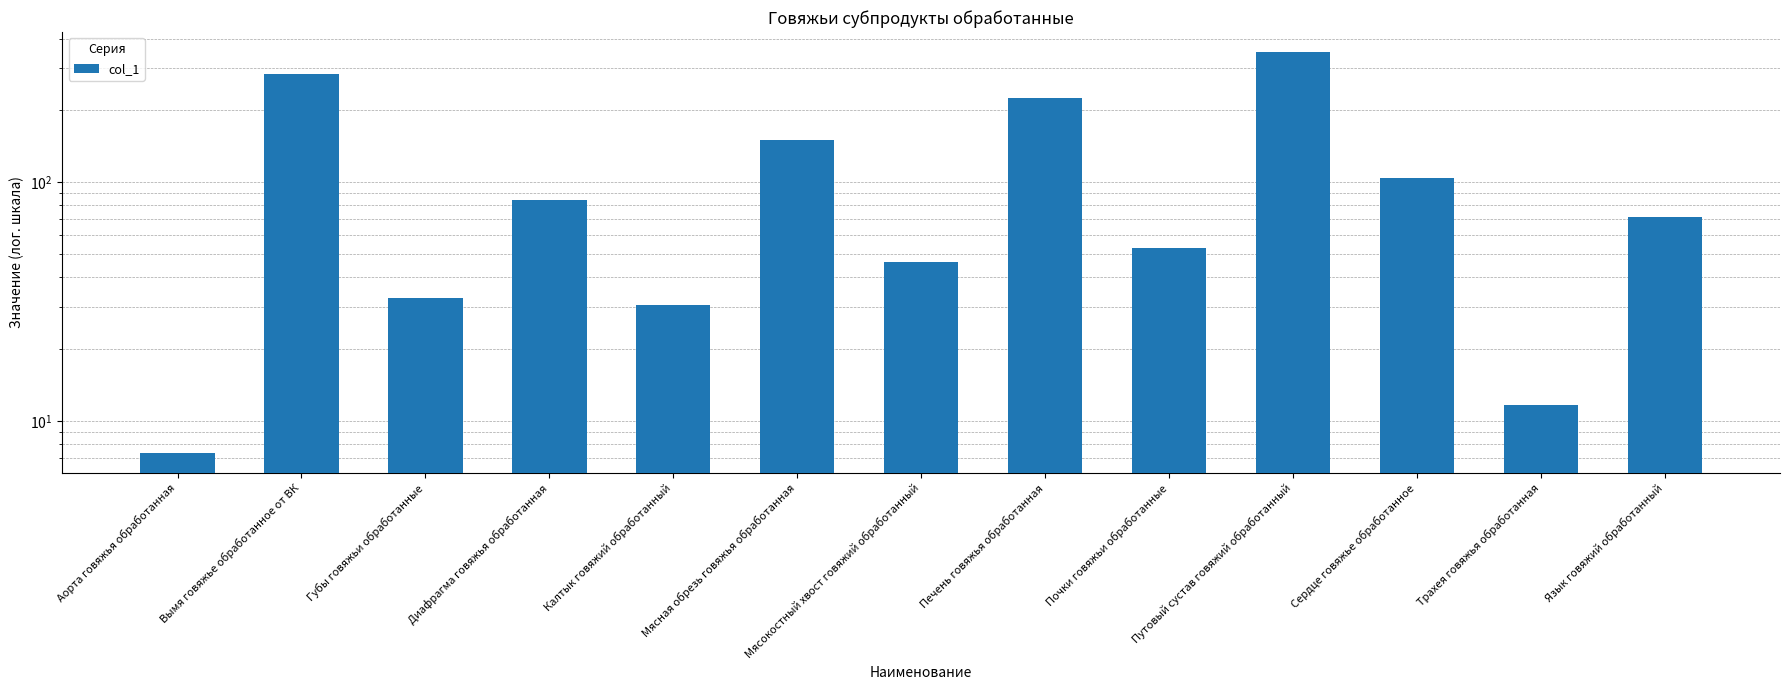

Is it true that the value at Мясная обрезь говяжья обработанная is 150.3?

True